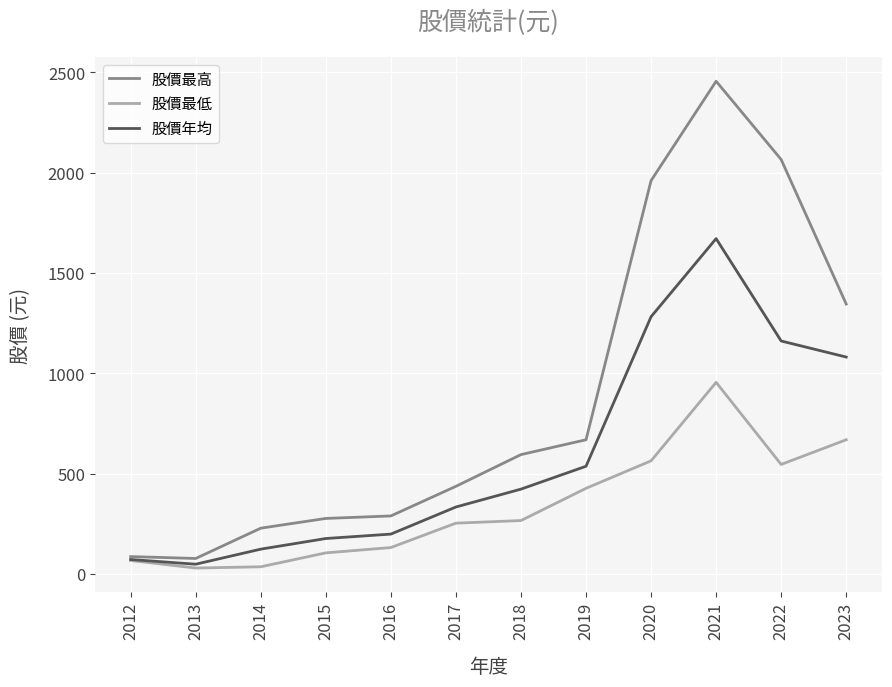

The 股價年均 series shows 1081.0 at 2023. True or false?

True